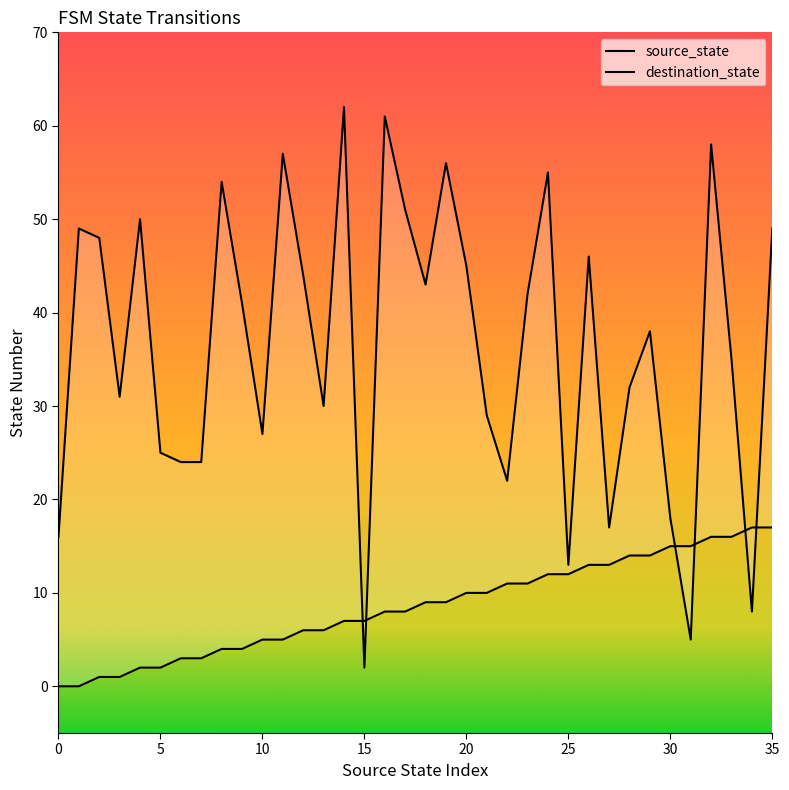

What are all the series names shown in the legend?

source_state, destination_state